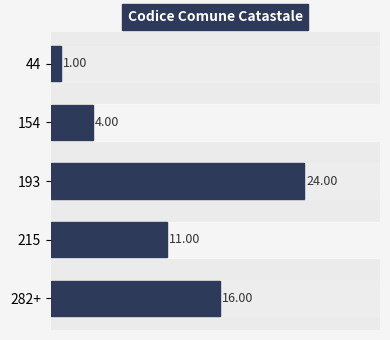

What is the difference between the second highest and minimum values?

15